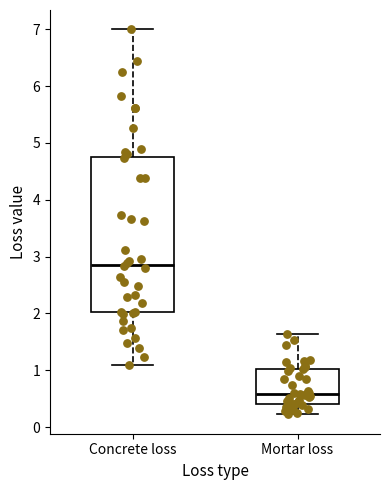

Which box has the lowest median line?

Mortar loss